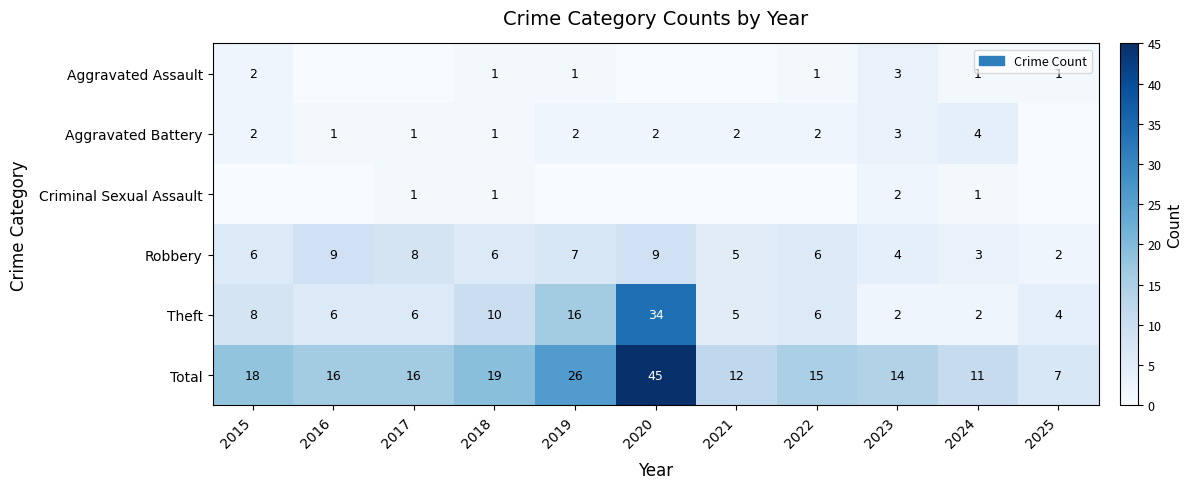

What is the sum of the Aggravated Battery values at 2018 and 2021?

3